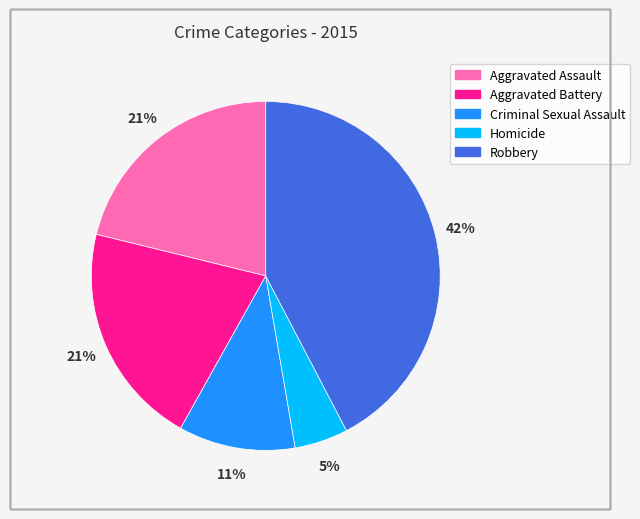

How many slices are in this pie chart?

5